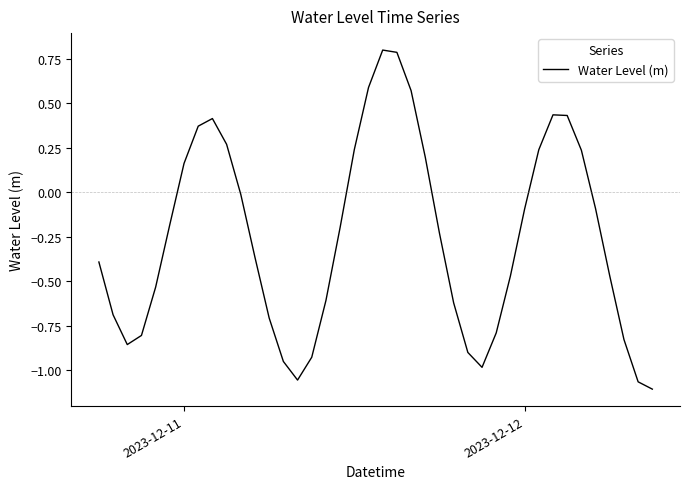

What is the difference between the maximum and minimum values?

1.9